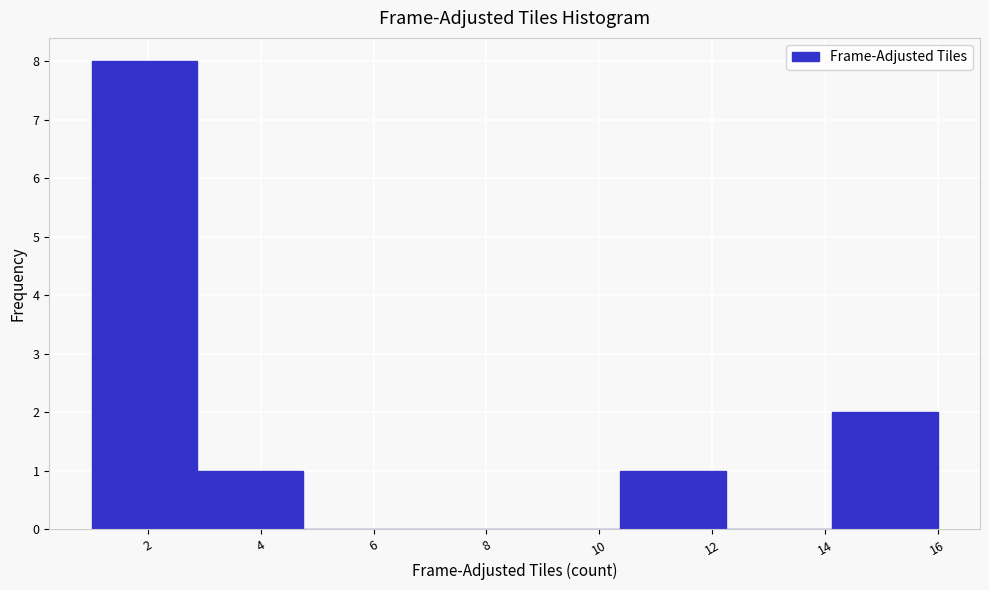

Which range on the x-axis has the tallest bar?

1.0 to 2.8